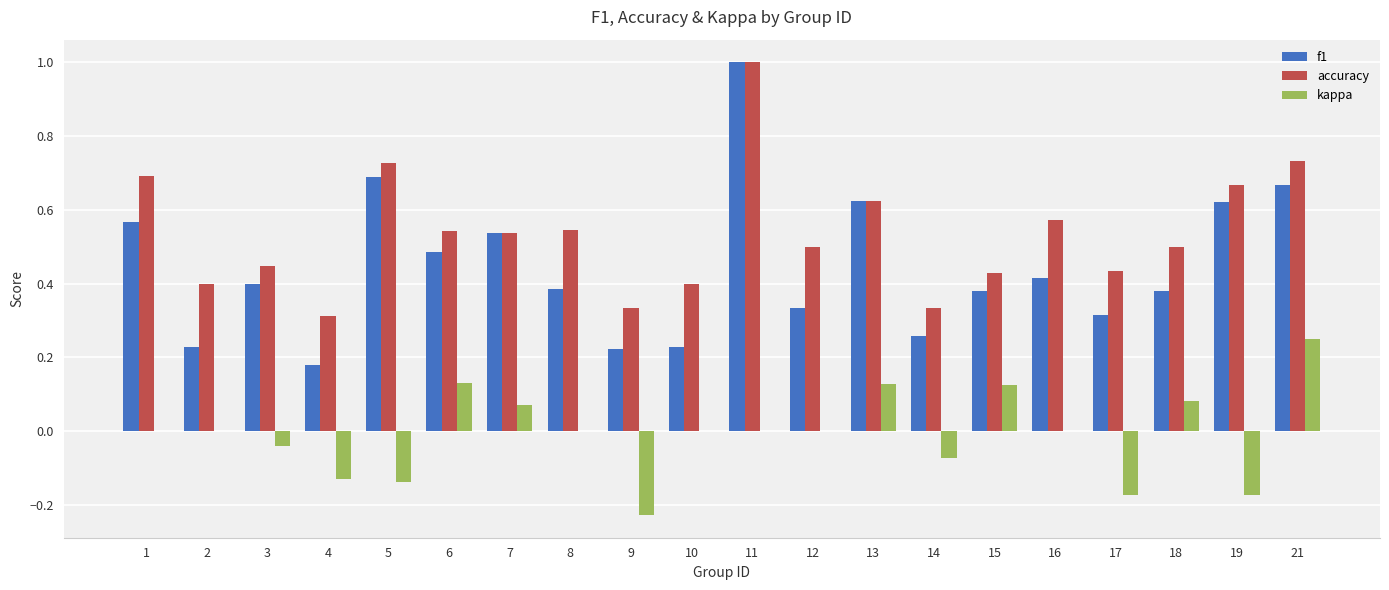

Which series changed the most between 5 and 21?

kappa